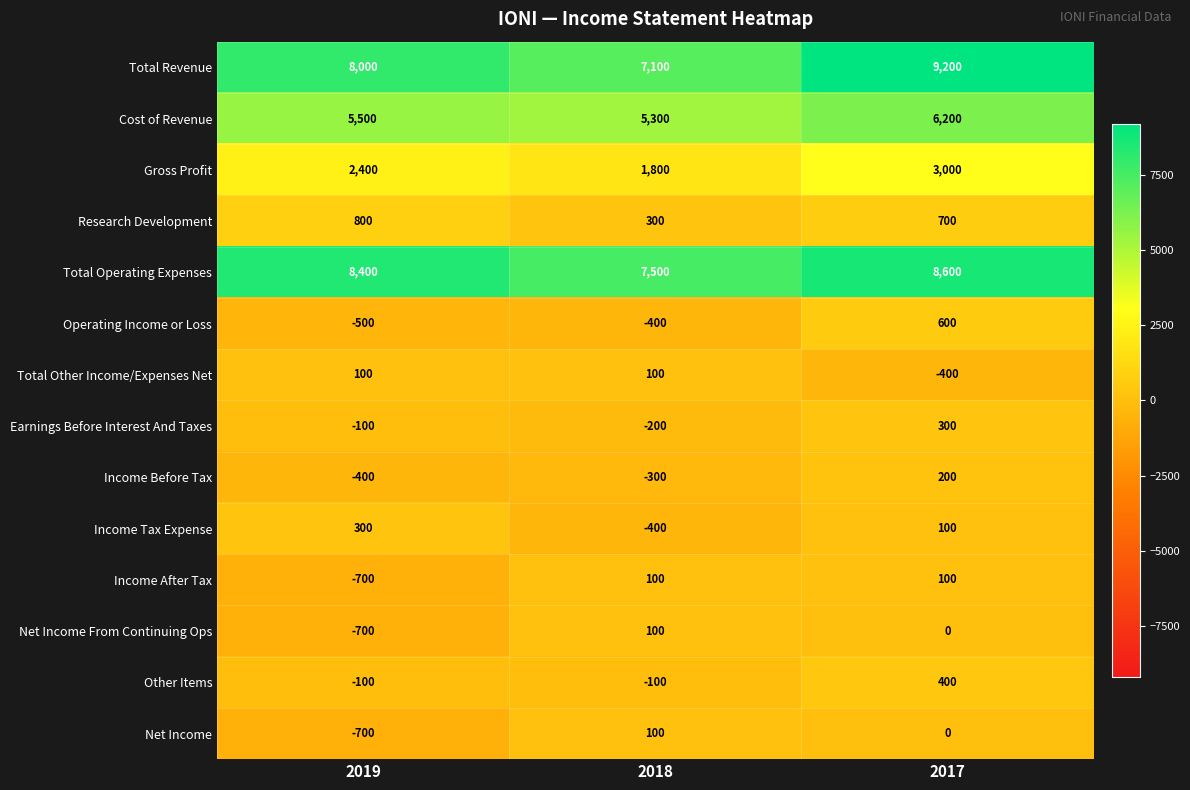

Which series has the largest total across all categories?

Total Operating Expenses